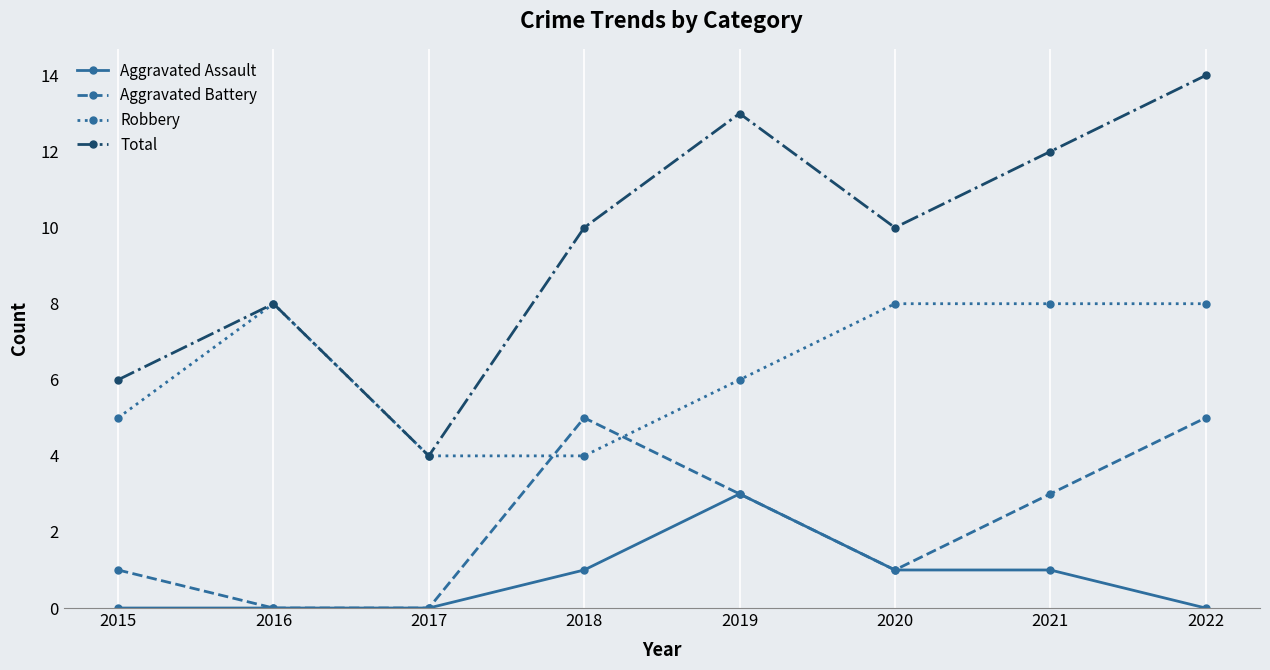

What is the value of the Robbery point at the 3rd from the left?

4